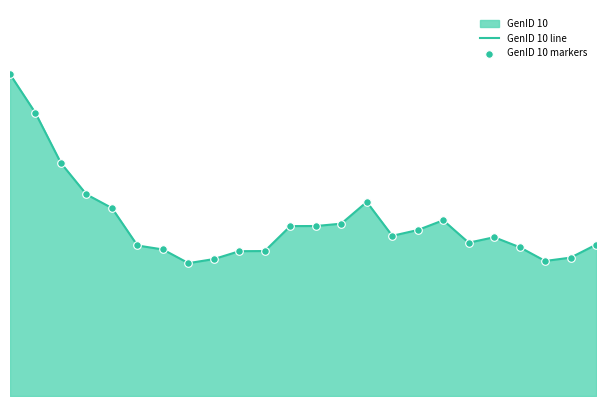

At how many categories does at least one series exceed 21?

3